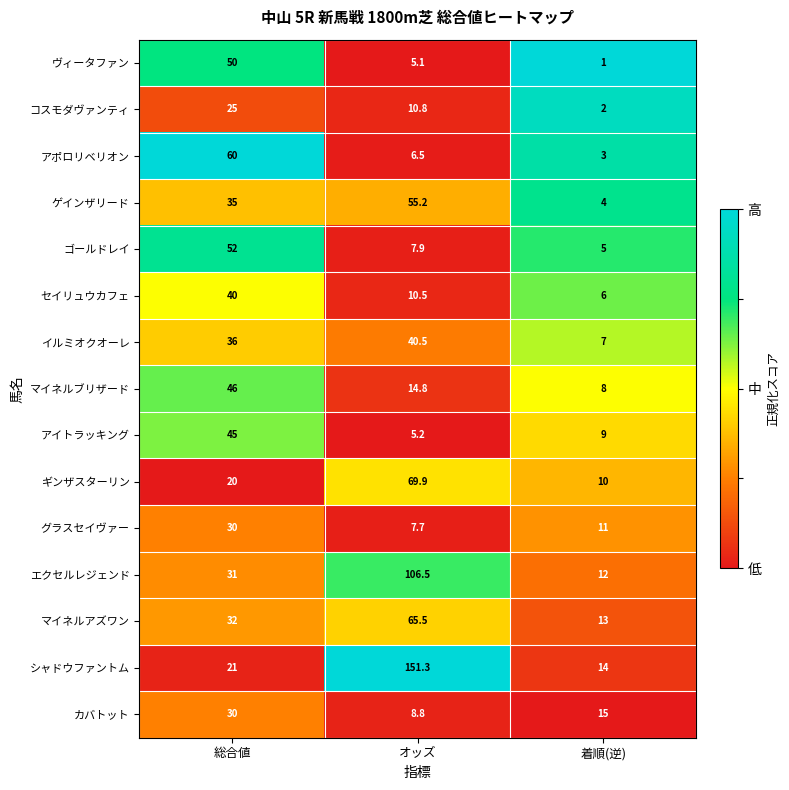

At which category does the chart reach its peak across all series?

オッズ